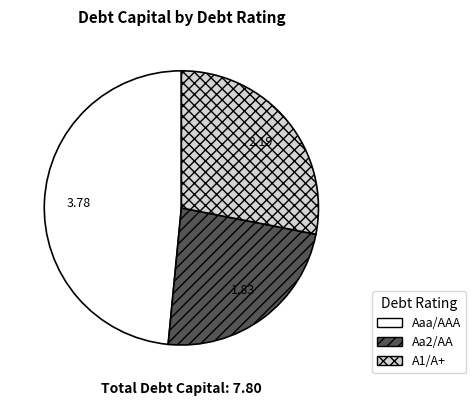

Which slice is the smallest?

Aa2/AA